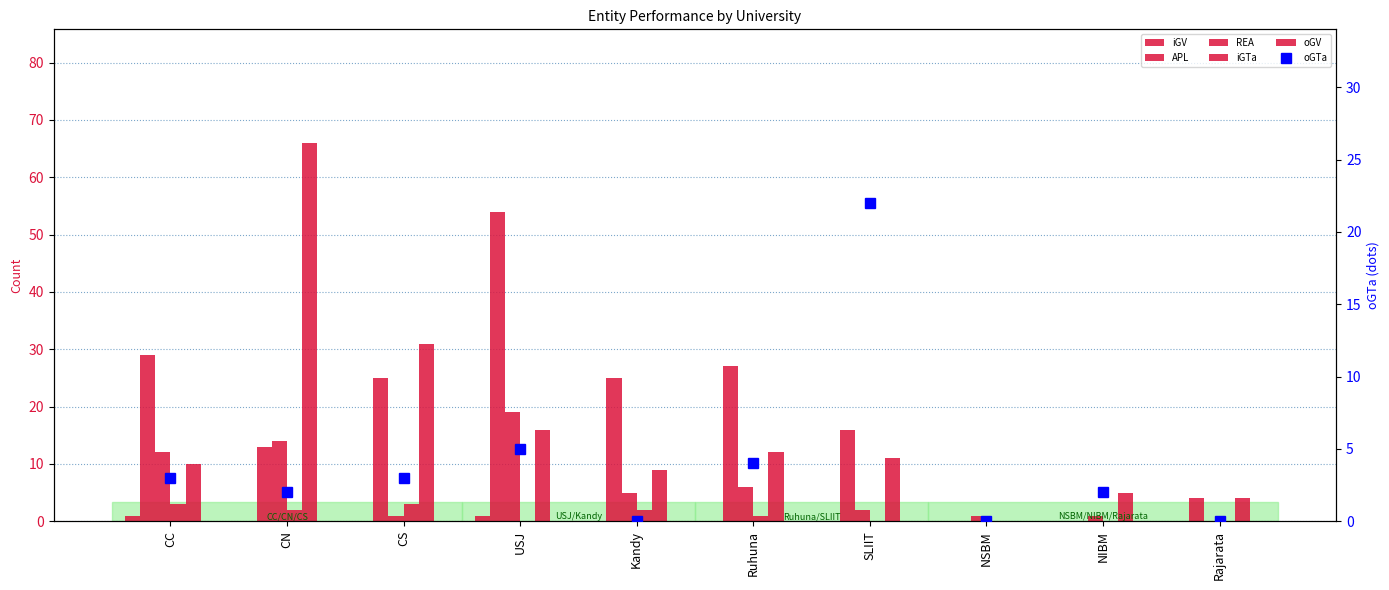

What is the spread (max minus min) of values at Ruhuna?

27